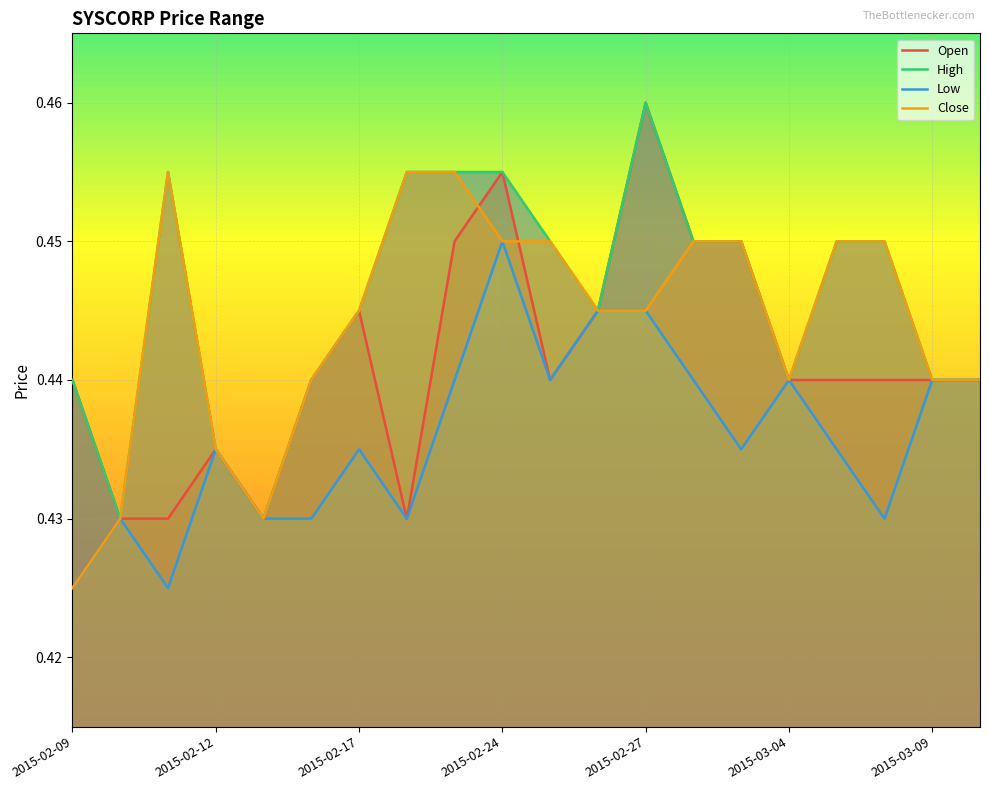

How many interior local valleys does the Low series have?

5